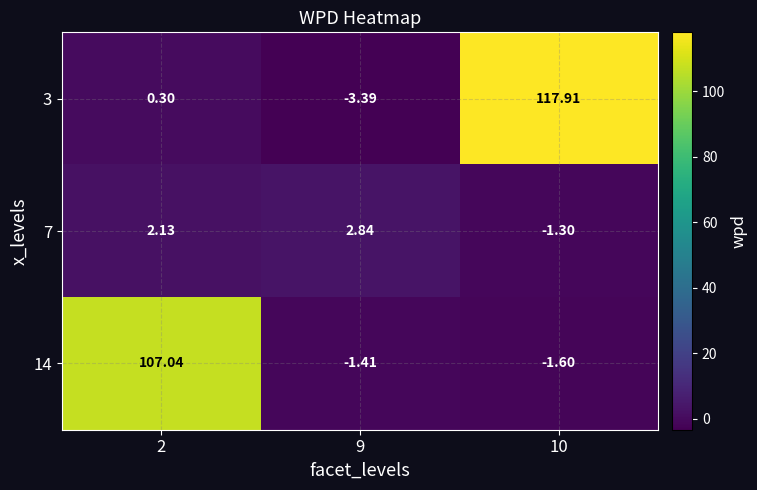

Is the value of 7 at 10 greater than the value of 14 at 9?

Yes